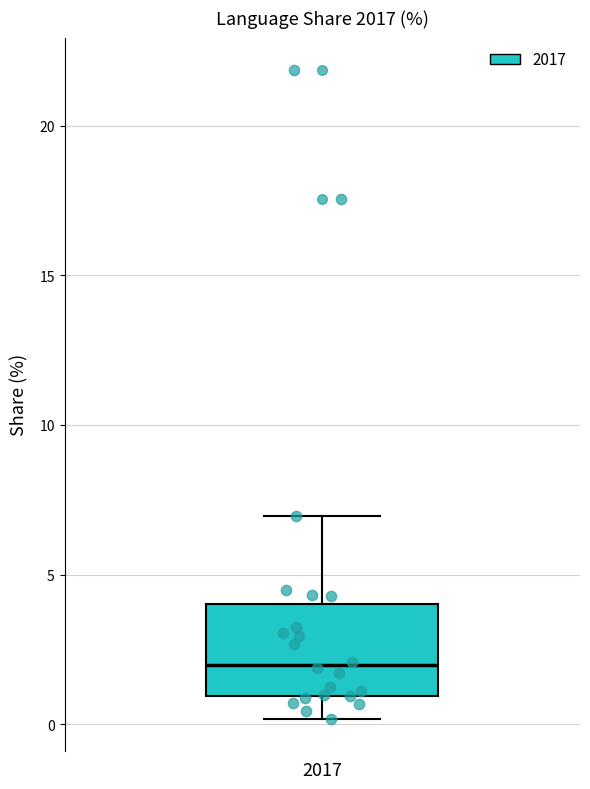

Transcribe this box plot: give where the median line is, the range the box spans, and where the two whiskers end, as read against the y-axis. The values are not printed on the chart, so give them approximately, as read against the axis.

median 2, box 1 to 4, whiskers 0 to 7